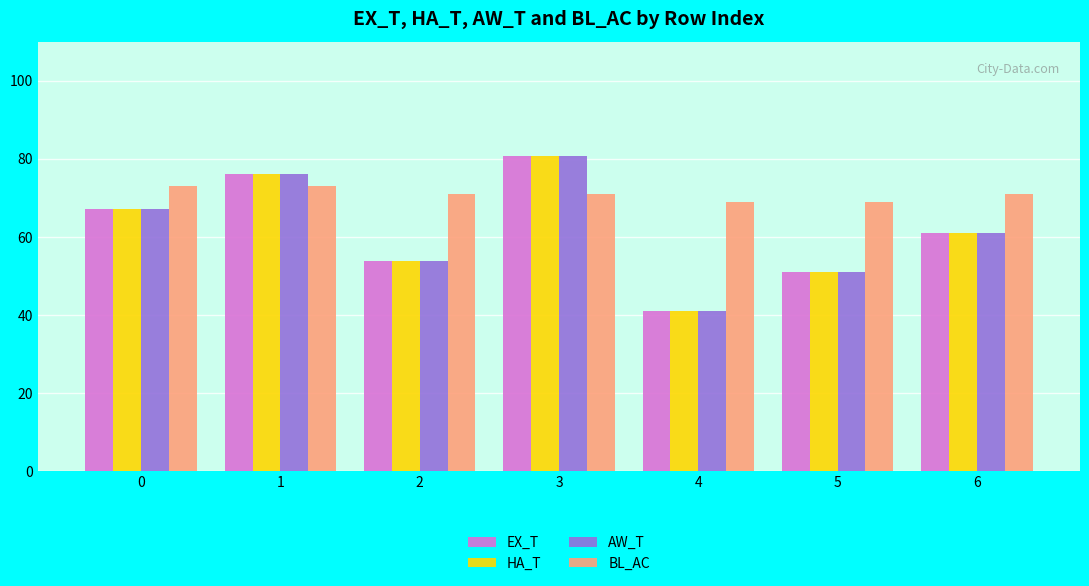

Which series has the widest spread of values?

EX_T